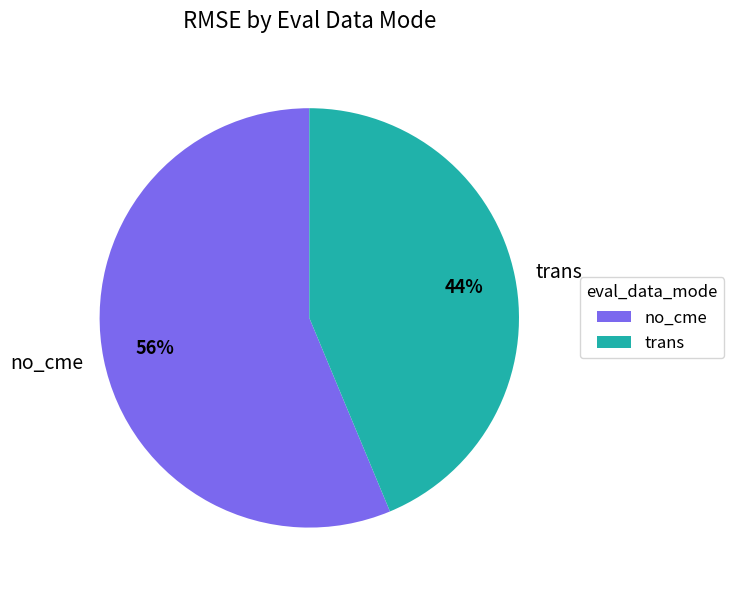

Which slice is the largest?

no_cme